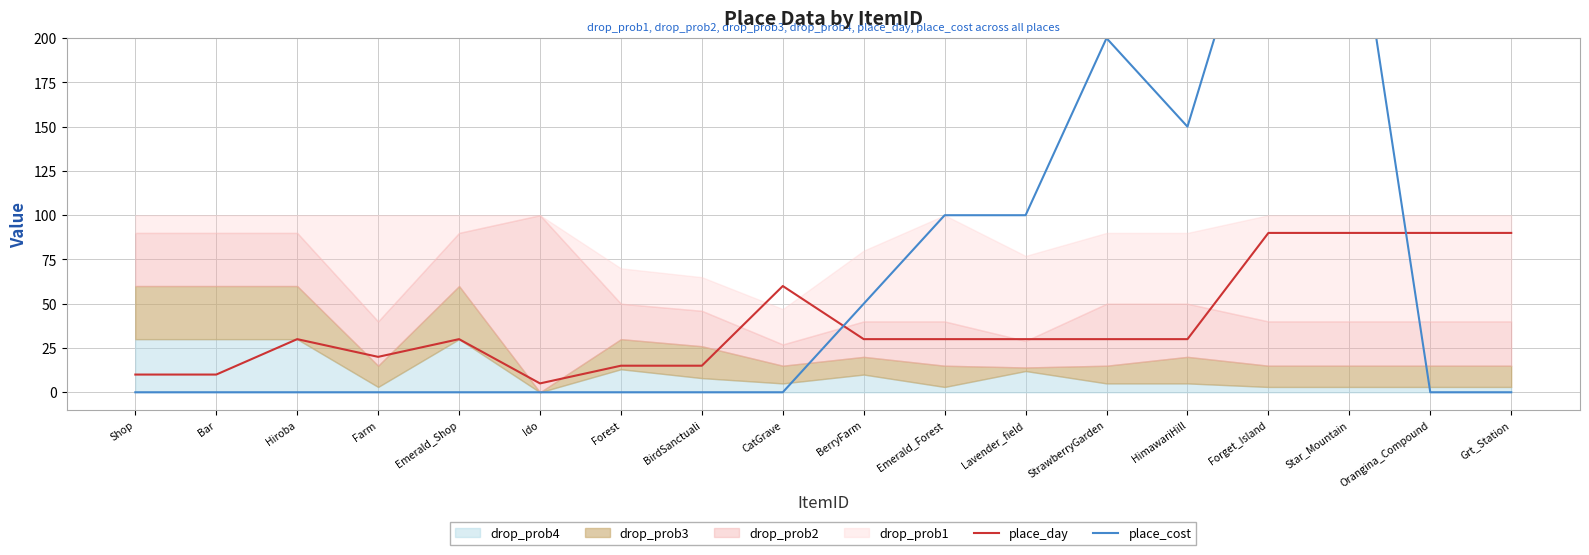

Which category has the lowest value in the place_day series?

Ido